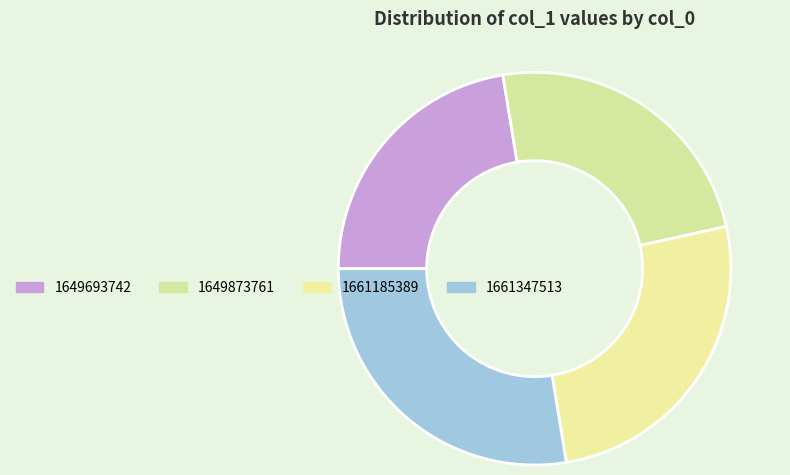

Which slice is the largest?

1661347513